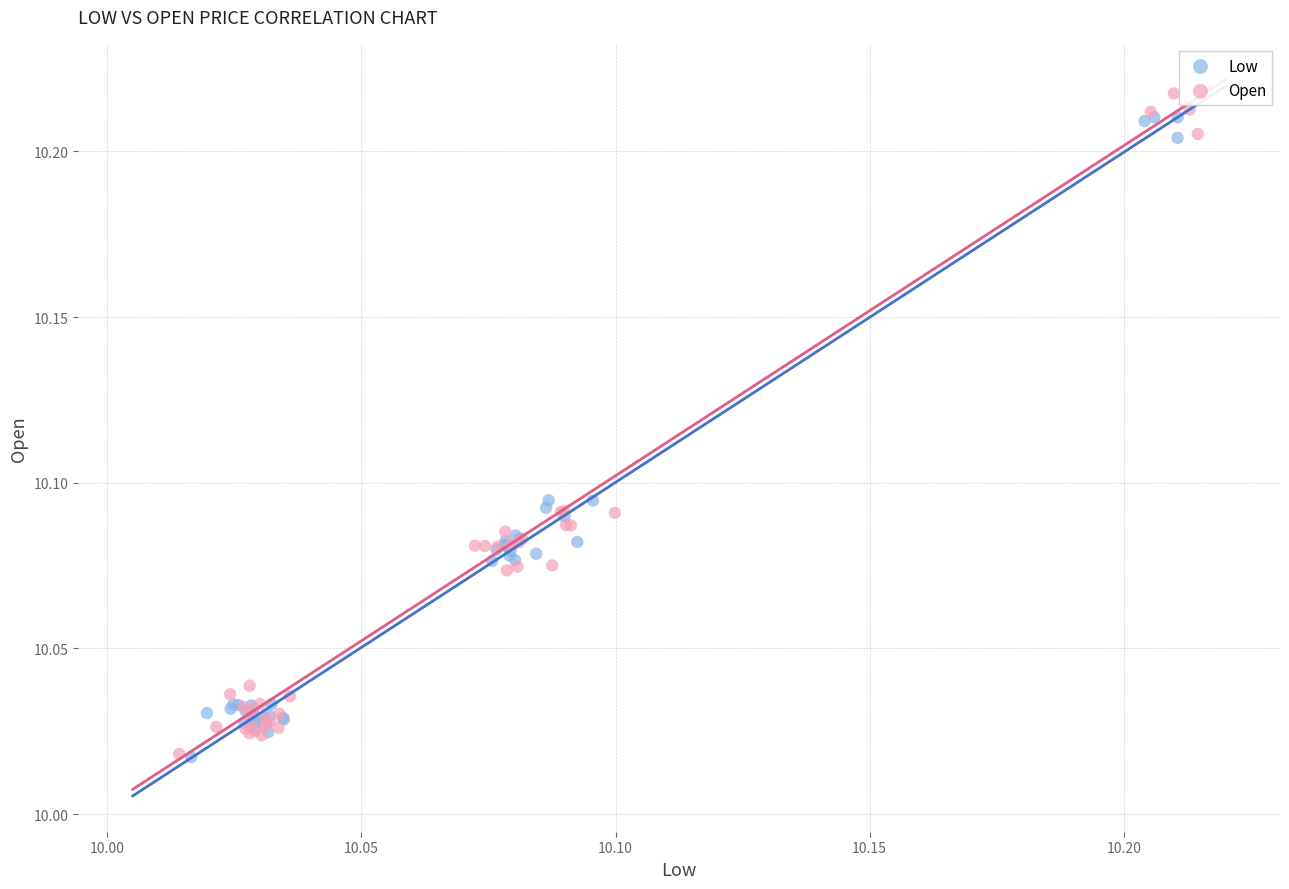

Which series has the widest spread of Y values?

Open